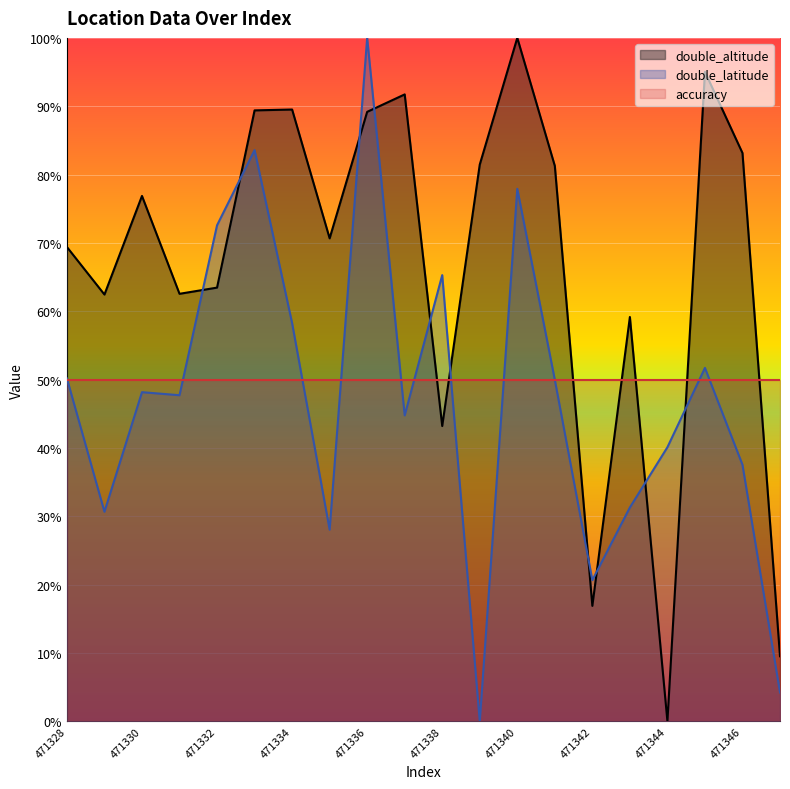

At which label is double_altitude closest to 0?

471344